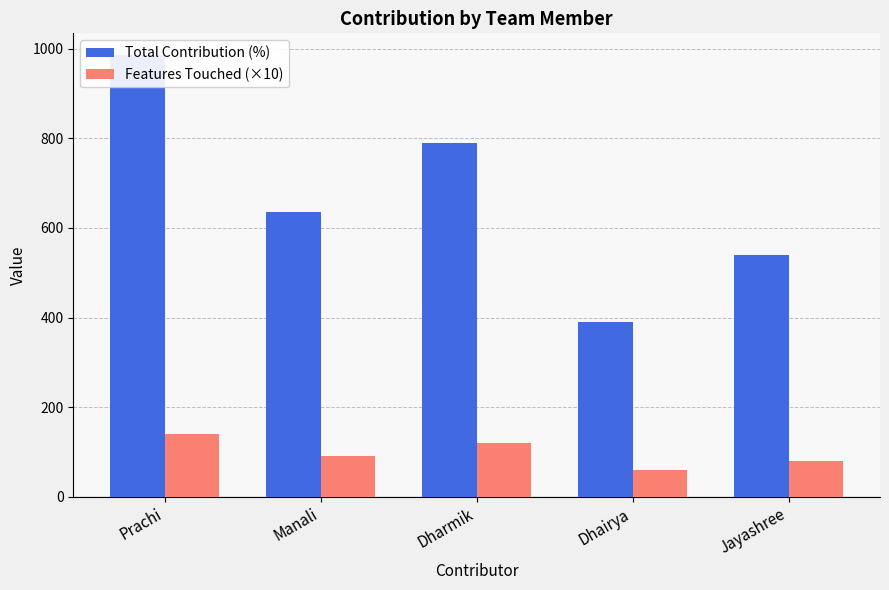

At which category is the sum across all series the highest?

Prachi